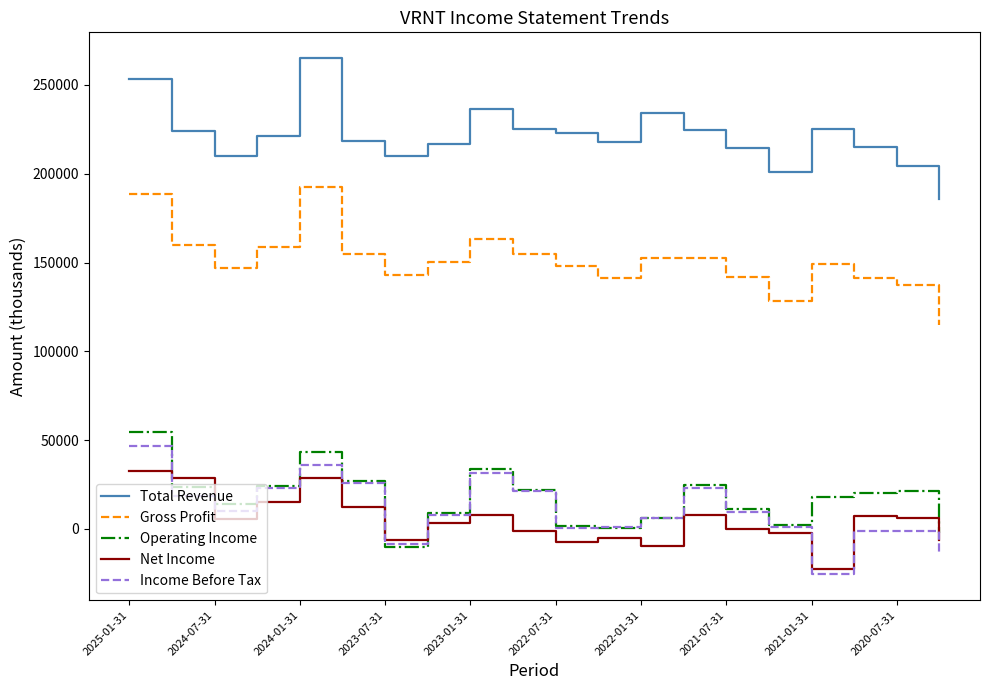

What is the minimum value for Net Income?

-22400